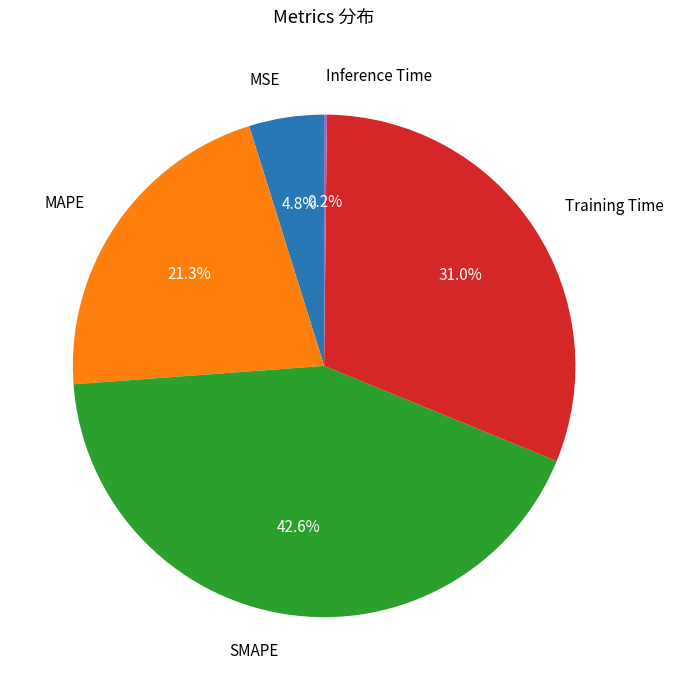

Does any single category account for the majority?

No